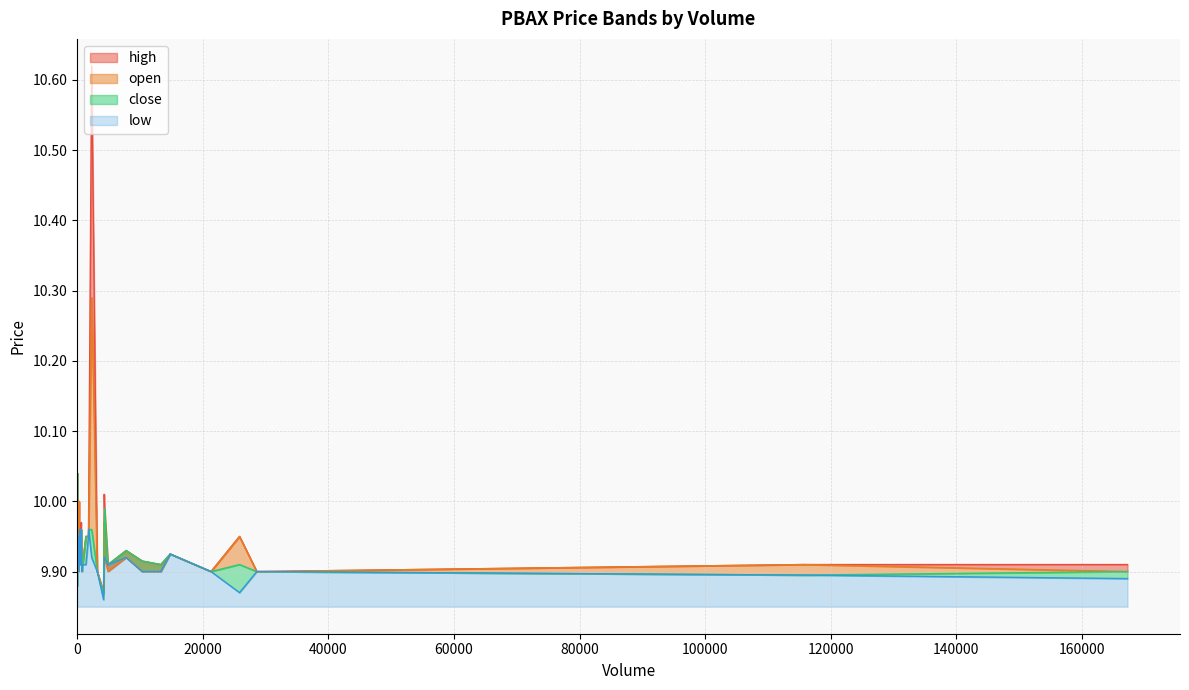

At how many categories does at least one series exceed 10?

3